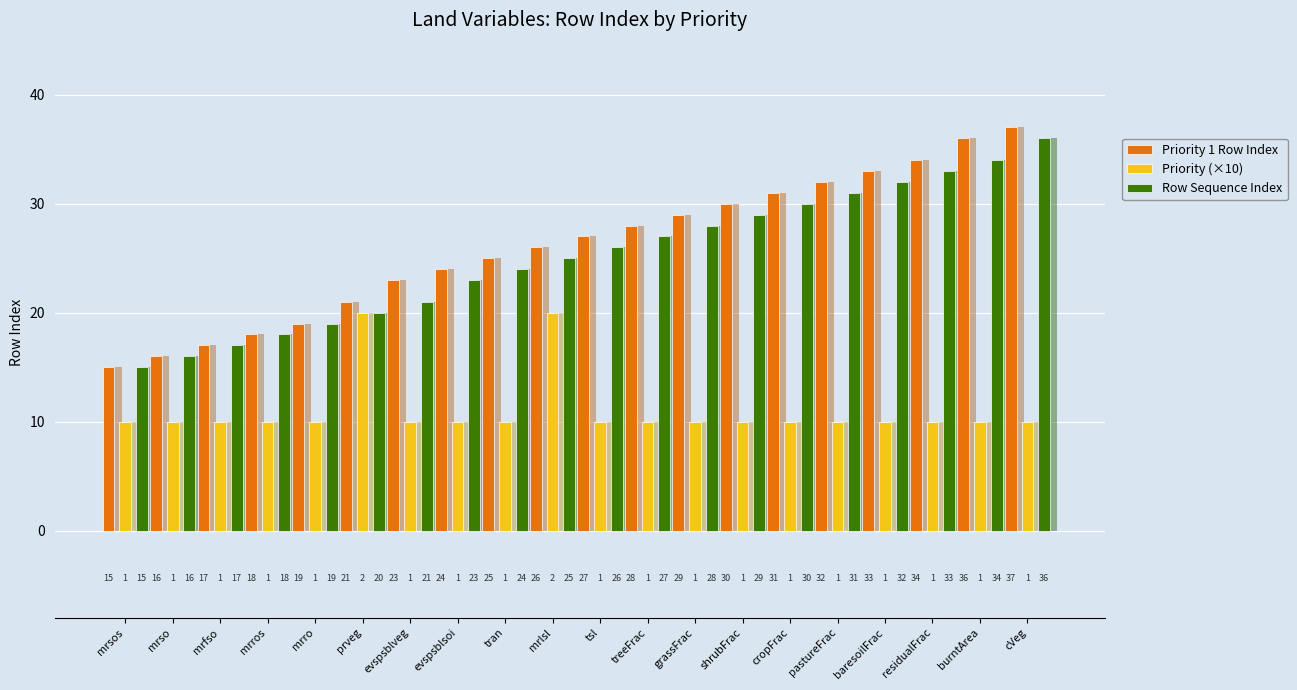

The value of Priority (×10) at mrlsl is 28. True or false?

False